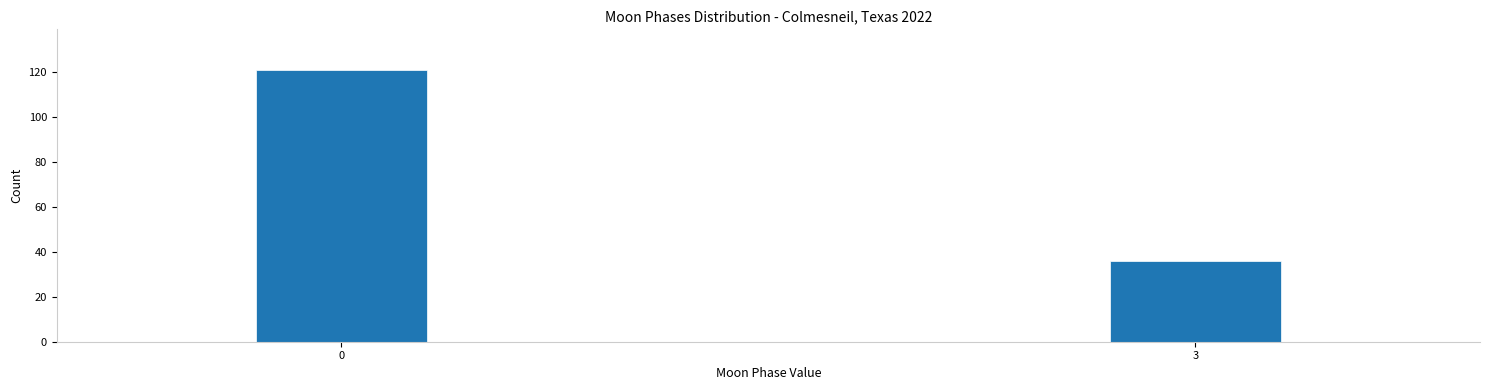

Reading left to right, extract all data points from this chart.

0=121	3=36